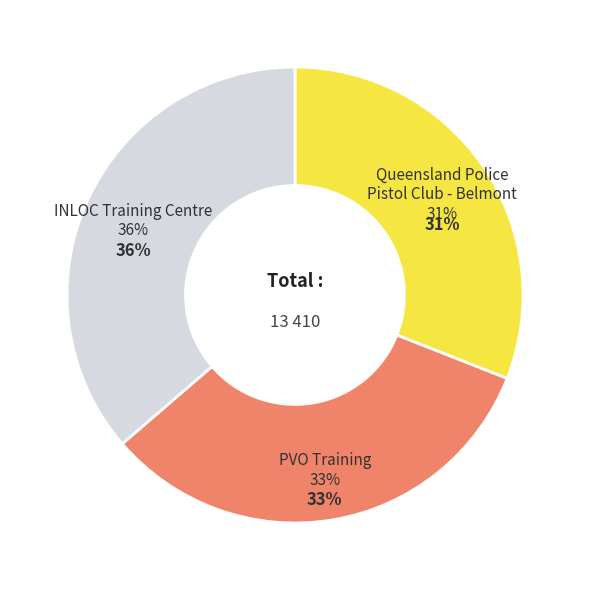

Does INLOC Training Centre account for over 50% of the chart?

No